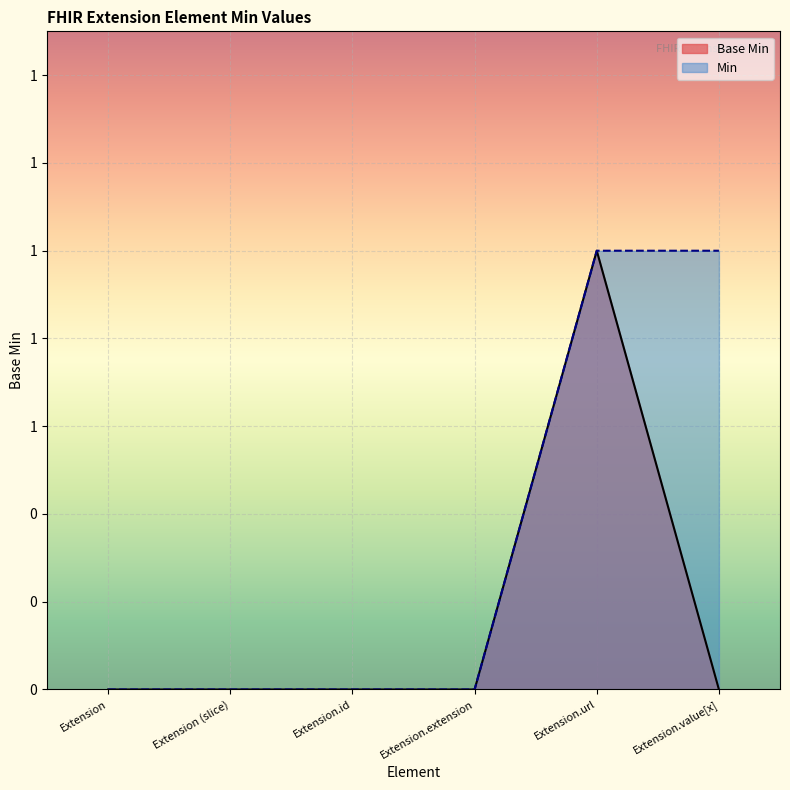

Which category has the lowest value across all series?

Extension